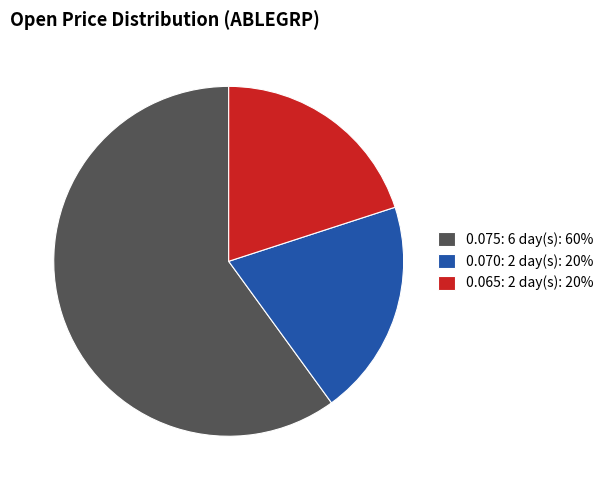

What is the majority slice?

0.075: 6 day(s): 60%